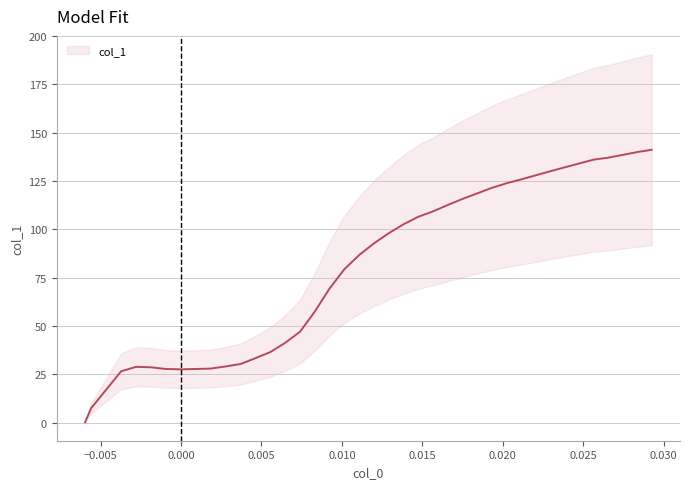

What is the value of the 21st point from the left?

92.7